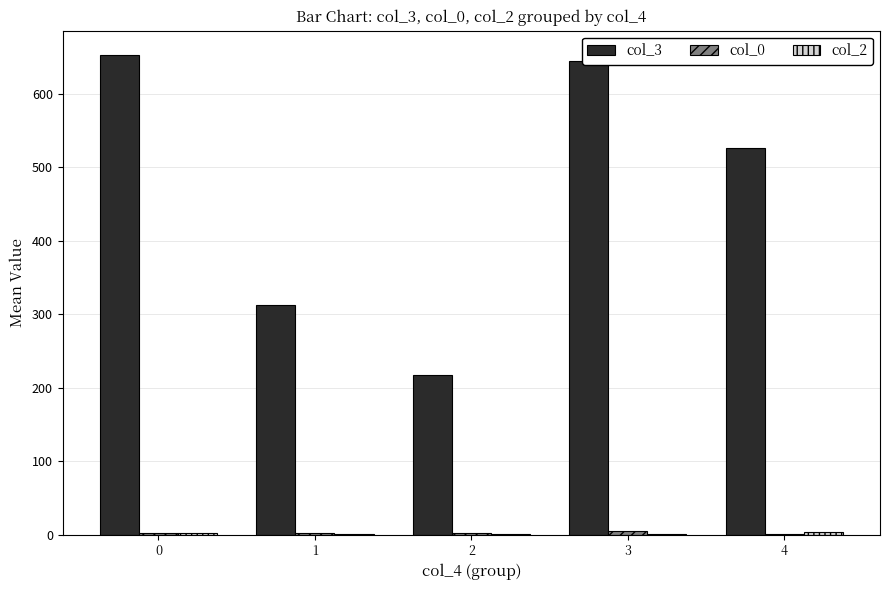

How many groups of bars are there?

5